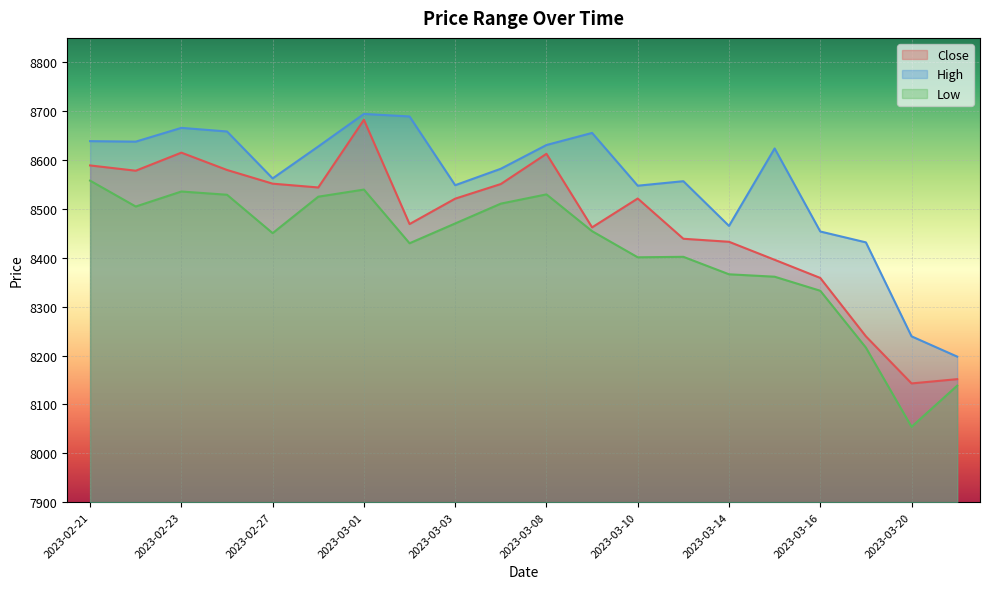

What is the spread (max minus min) of values at 2023-02-27?

112.0